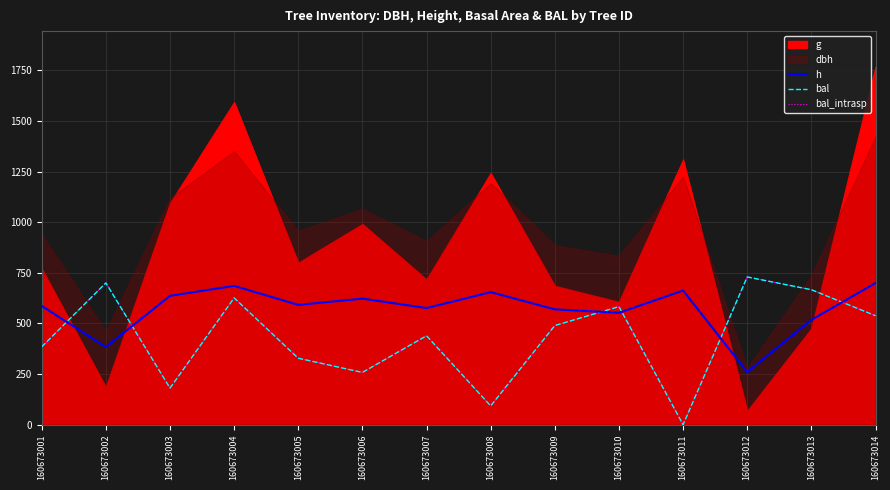

What value does the bal_intrasp series have at 160673005?

328.0